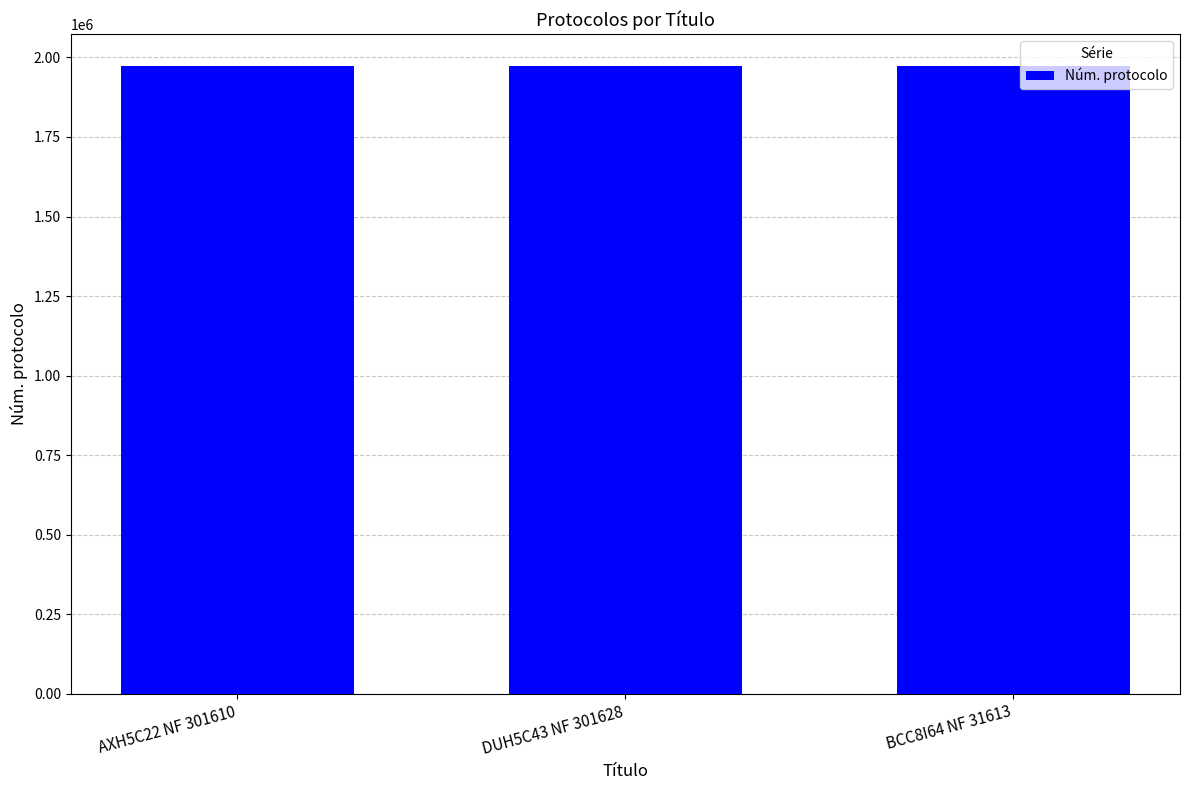

What is the change in value from AXH5C22 NF 301610 to BCC8I64 NF 31613?

-2